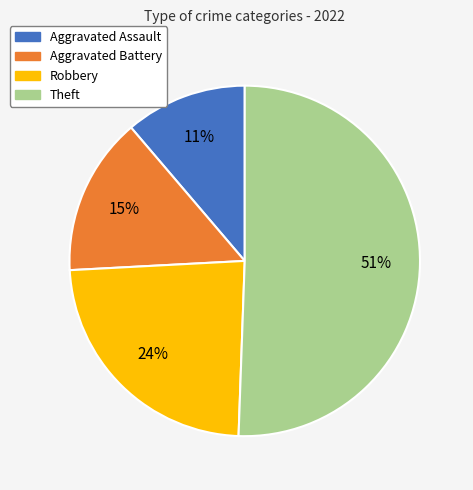

What is the smallest slice in the pie chart?

Aggravated Assault